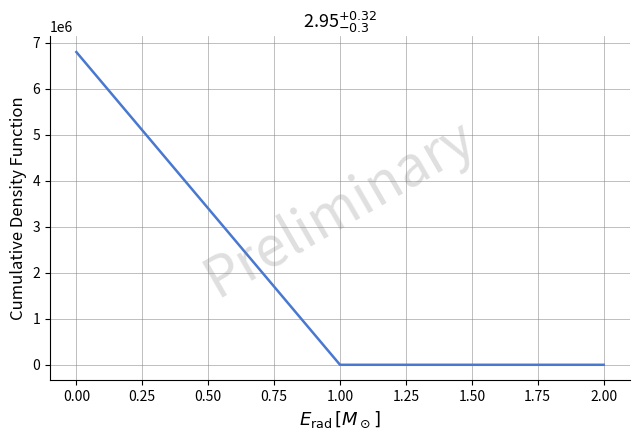

The chart shows a value of 9417923.9 at 0.00. True or false?

False